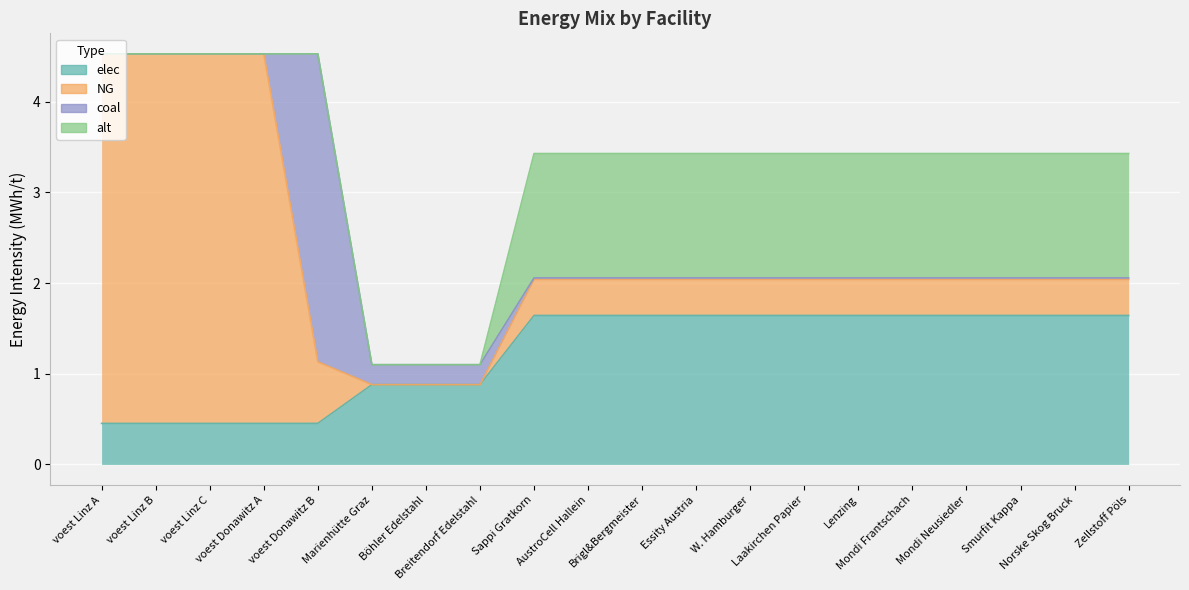

True or false: NG has more than 1 points higher than both neighbors.

False